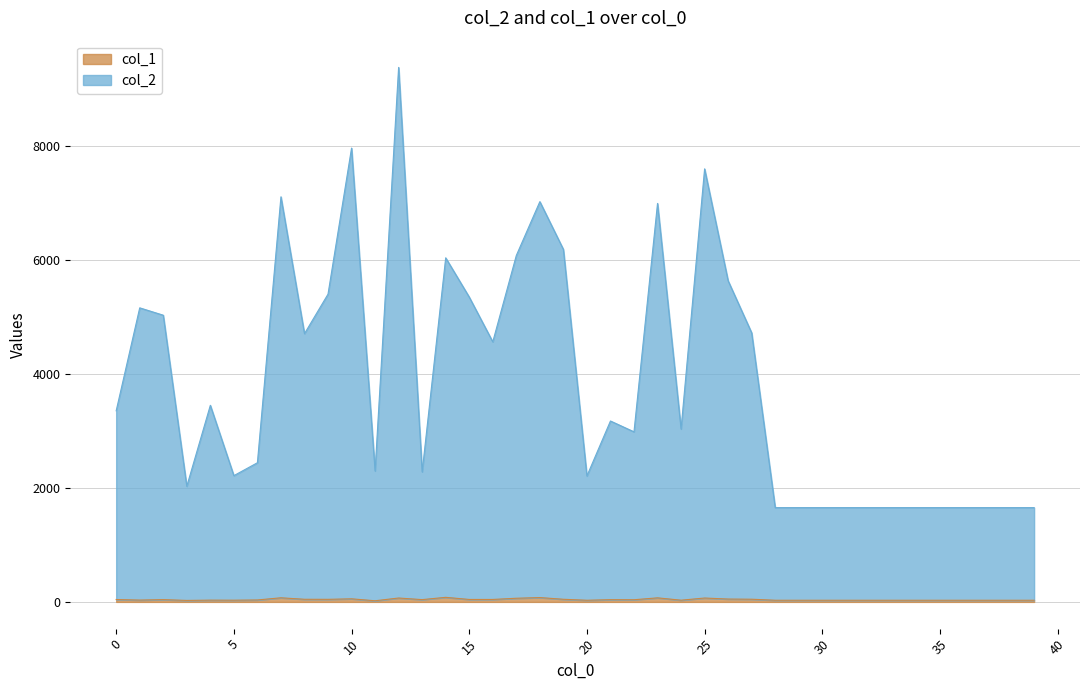

True or false: col_2 and col_1 cross at least once.

False